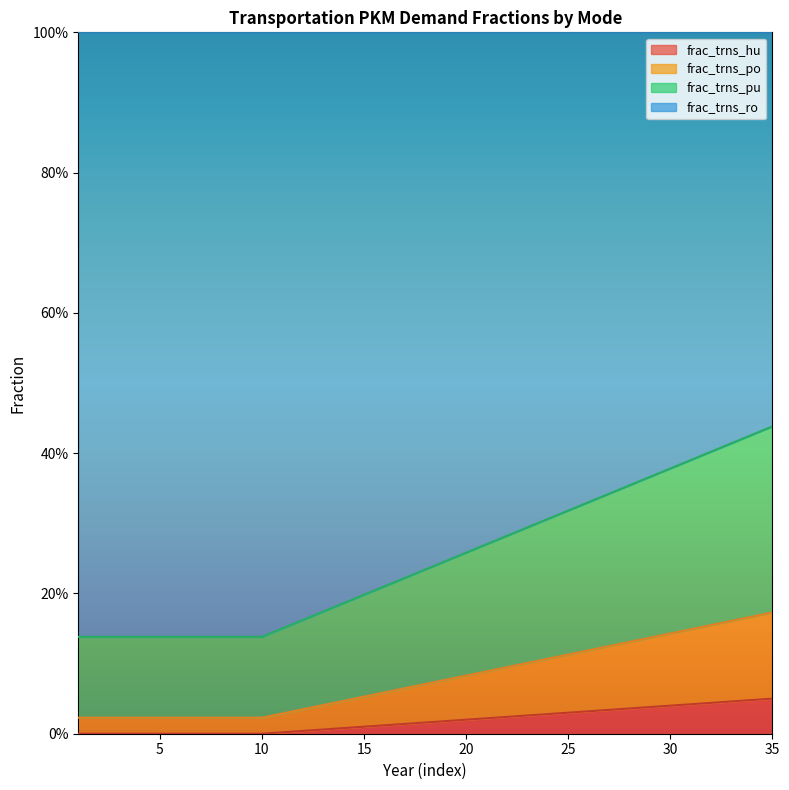

True or false: frac_trns_po has more than 1 points higher than both neighbors.

False